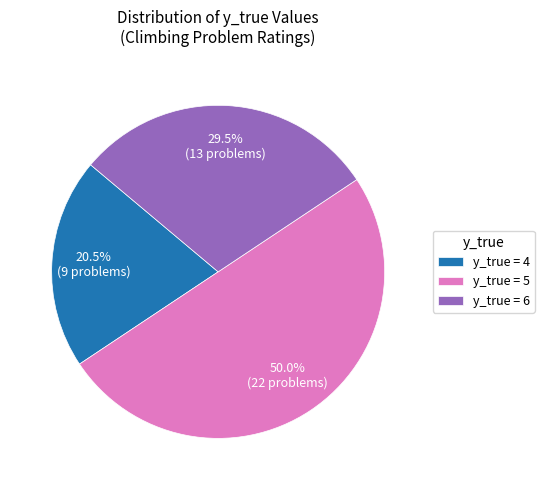

Between y_true = 5 and y_true = 4, which is larger?

y_true = 5